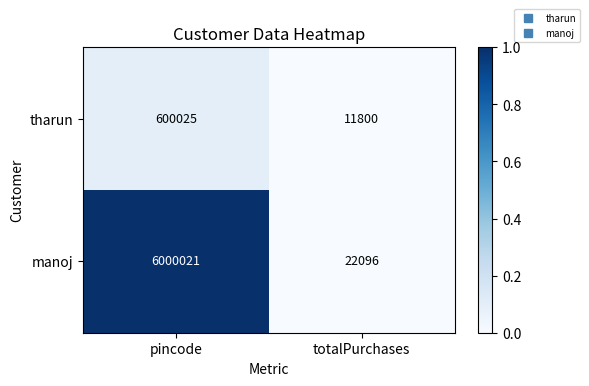

Rank the series at totalPurchases from highest to lowest value.

manoj, tharun